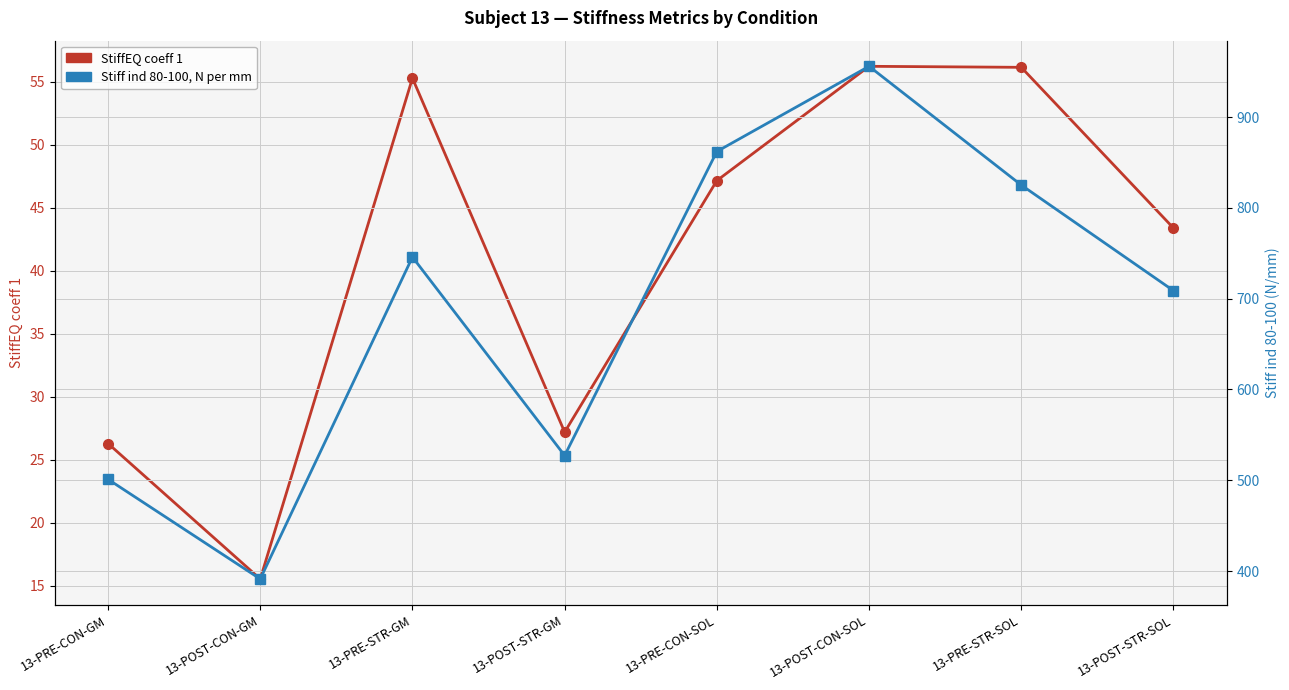

Rank the series by their maximum value, from lowest to highest.

StiffEQ coeff 1, Stiff ind 80-100, N per mm